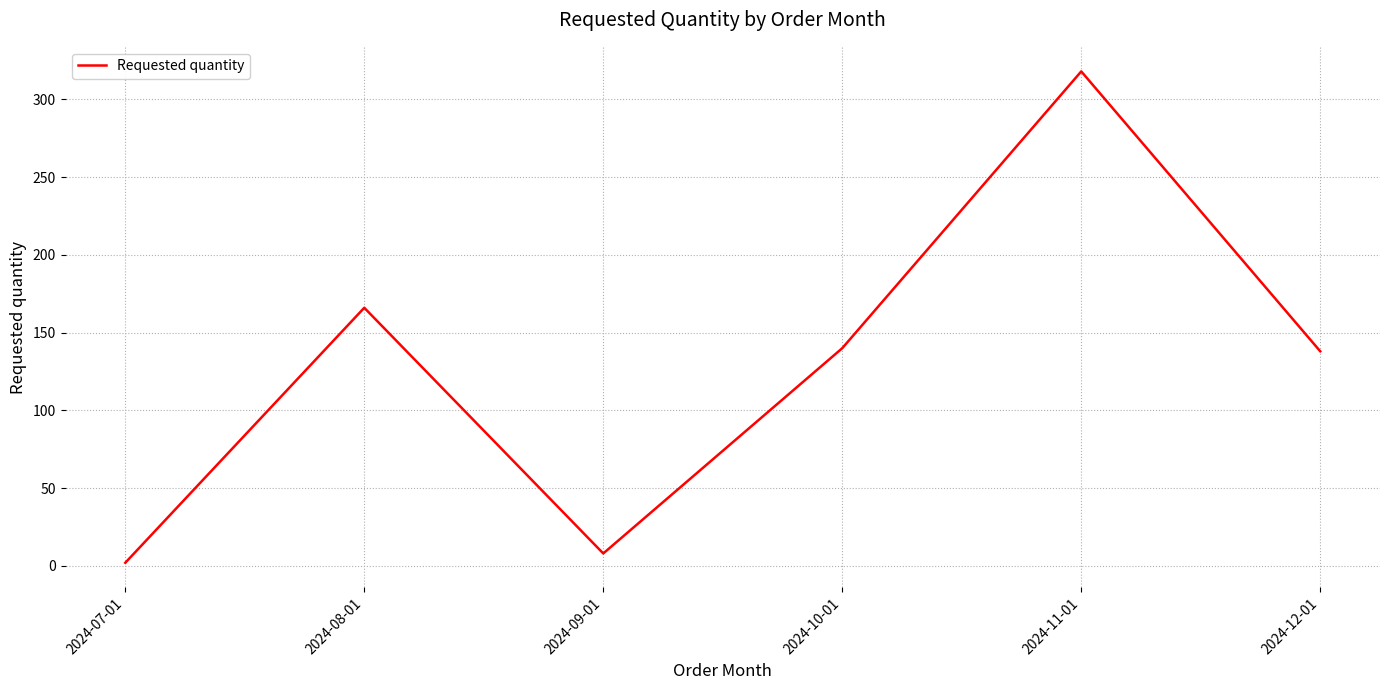

What position from the left is 2024-12-01?

6